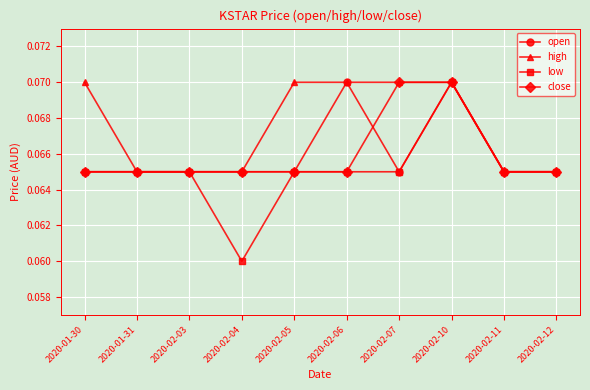

True or false: high has a value of 0.0 at 2020-02-10.

False